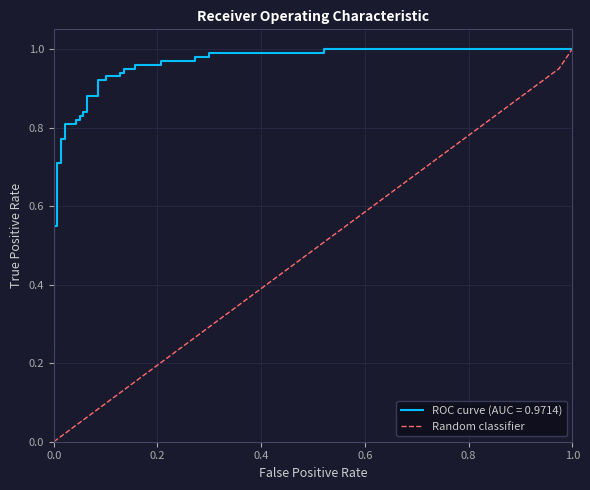

Is it true that the value at 31 is 0.2?

False